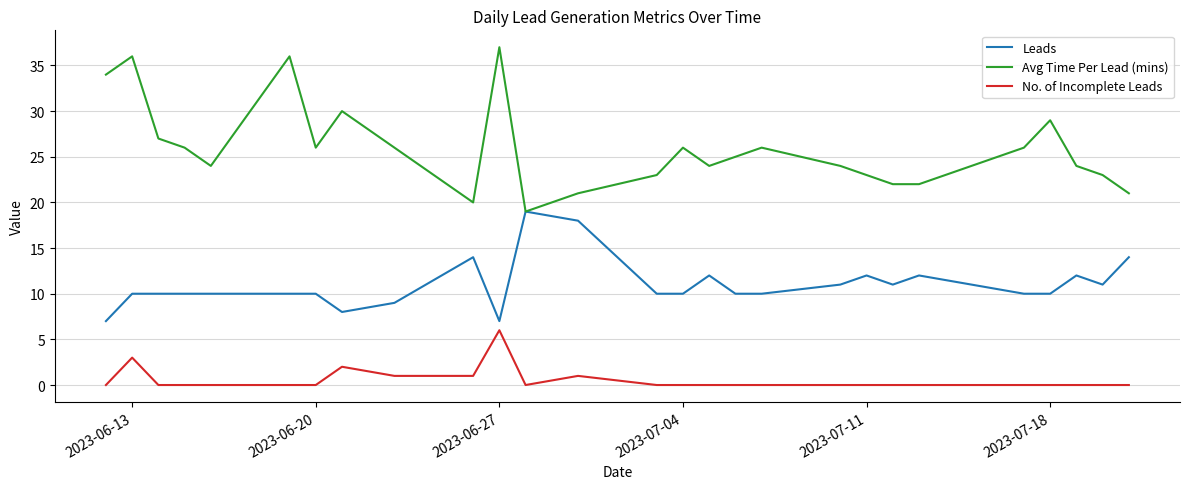

Which series has the largest total across all categories?

Avg Time Per Lead (mins)